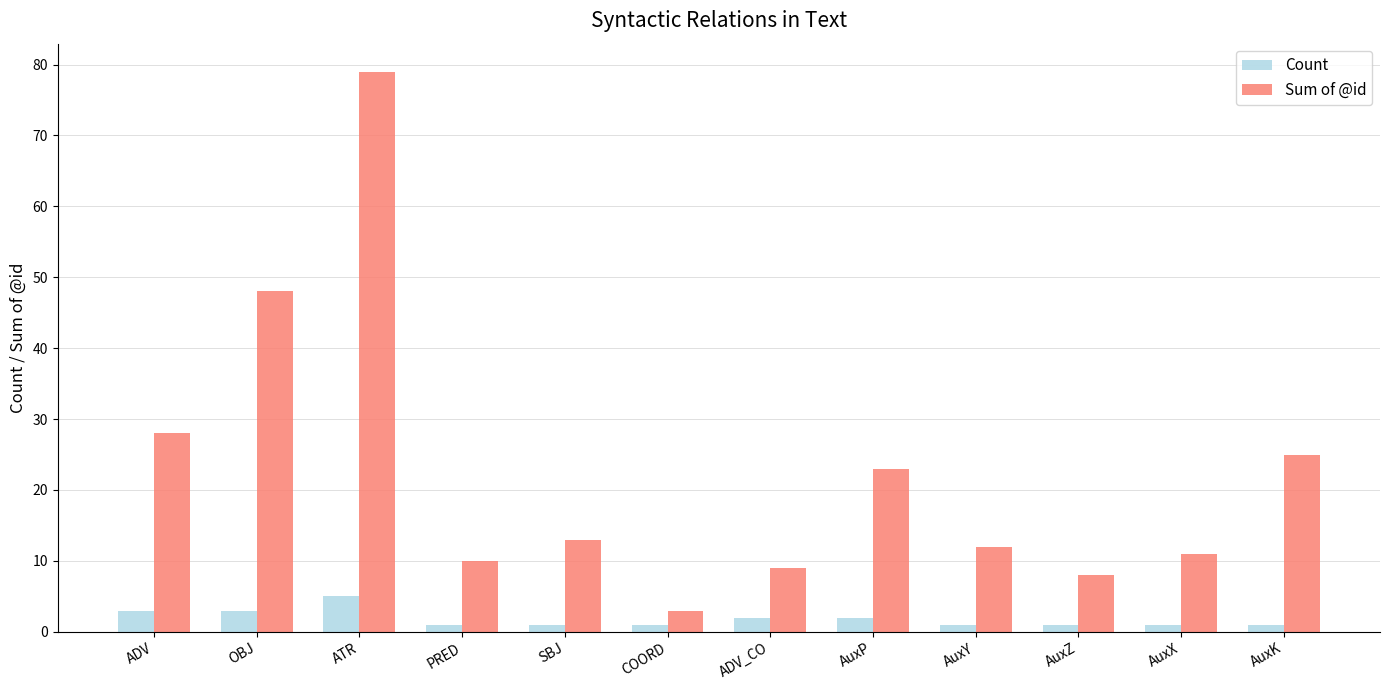

True or false: Count has a value of 1 at COORD.

True